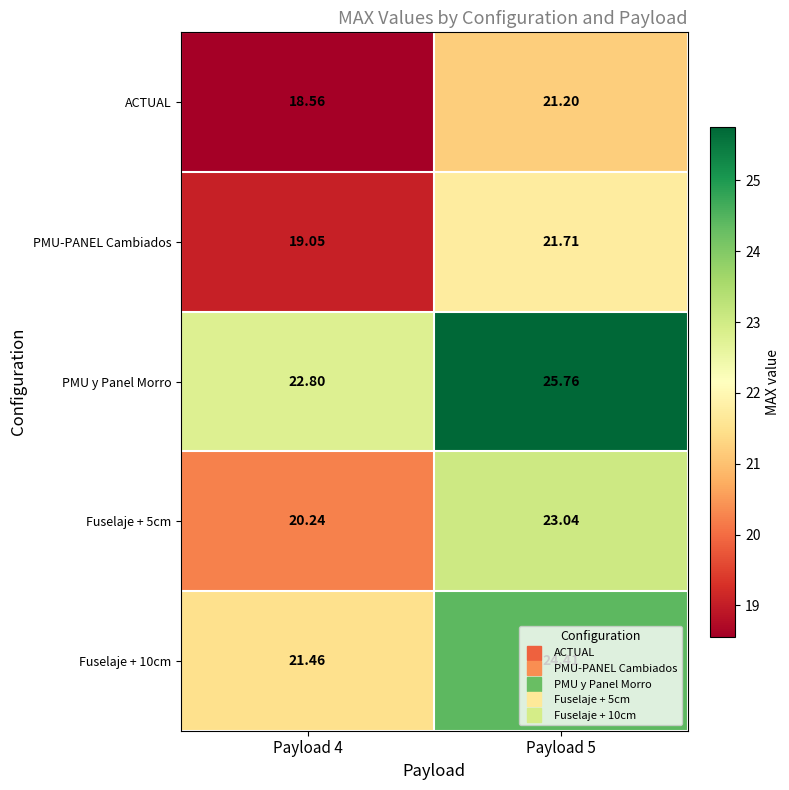

What is the greatest value displayed?

25.8